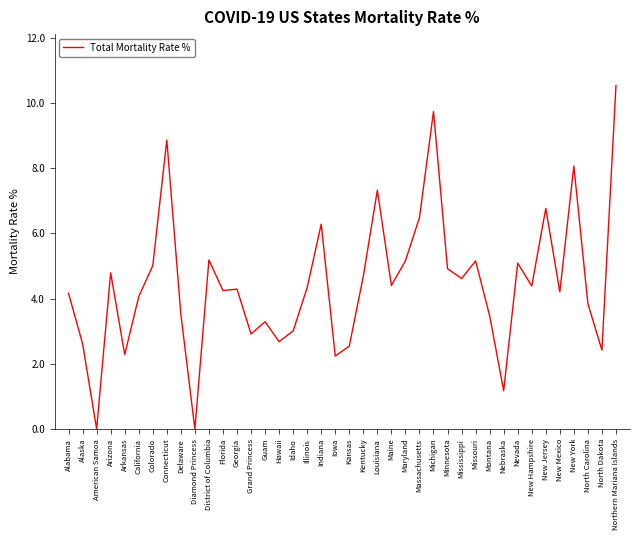

Which has a higher value, New Mexico or Mississippi?

Mississippi